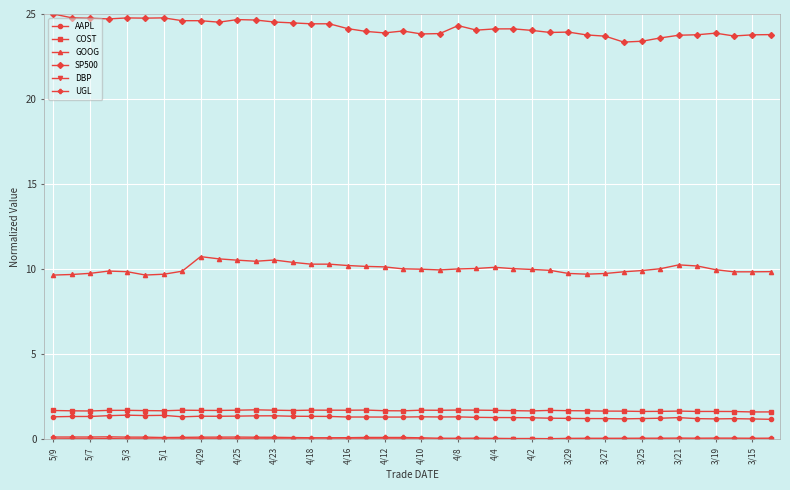

True or false: GOOG and COST intersect in this chart.

False